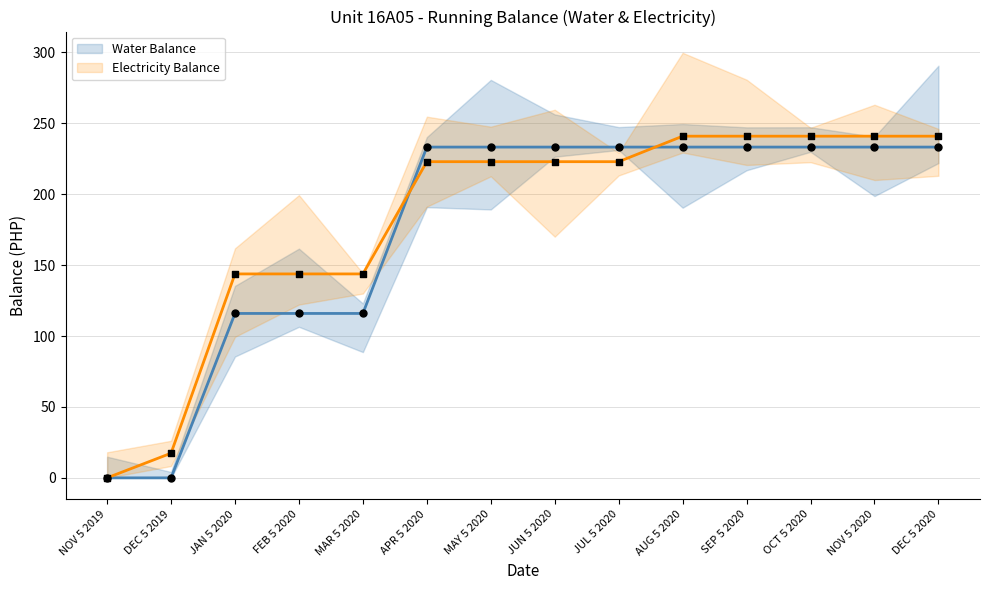

What are all the series names shown in the legend?

Water Balance, Electricity Balance